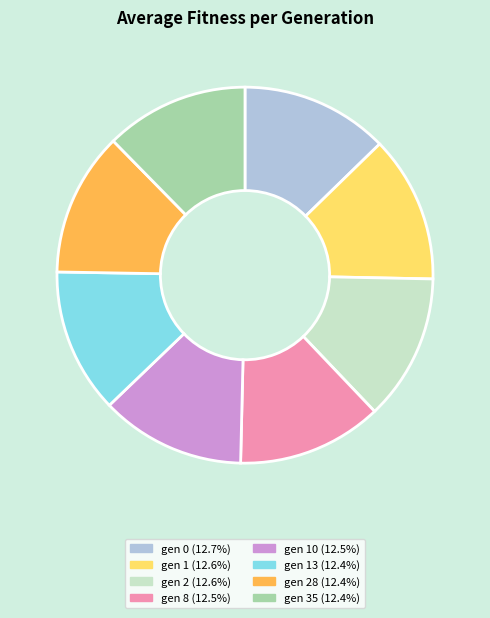

Is there any slice that represents more than half of the pie?

No